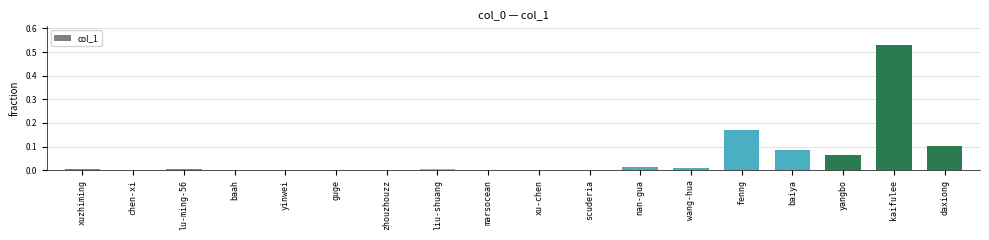

Which category has the highest value across all series?

kaifulee